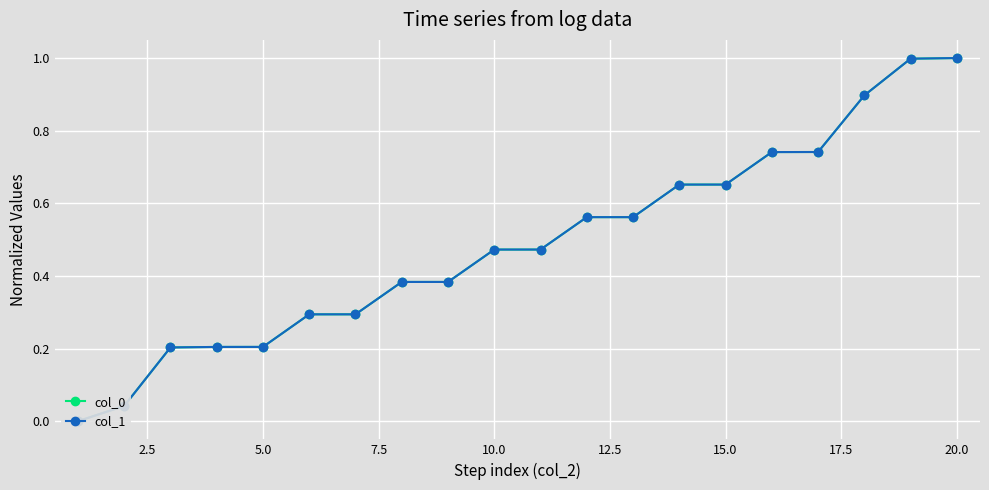

Reading left to right, list all the values displayed in this chart.

col_0: 0.0	0.0	0.2	0.2	0.2	0.3	0.3	0.4	0.4	0.5	0.5	0.6	0.6	0.7	0.7	0.7	0.7	0.9	1.0	1.0
col_1: 0.0	0.0	0.2	0.2	0.2	0.3	0.3	0.4	0.4	0.5	0.5	0.6	0.6	0.7	0.7	0.7	0.7	0.9	1.0	1.0